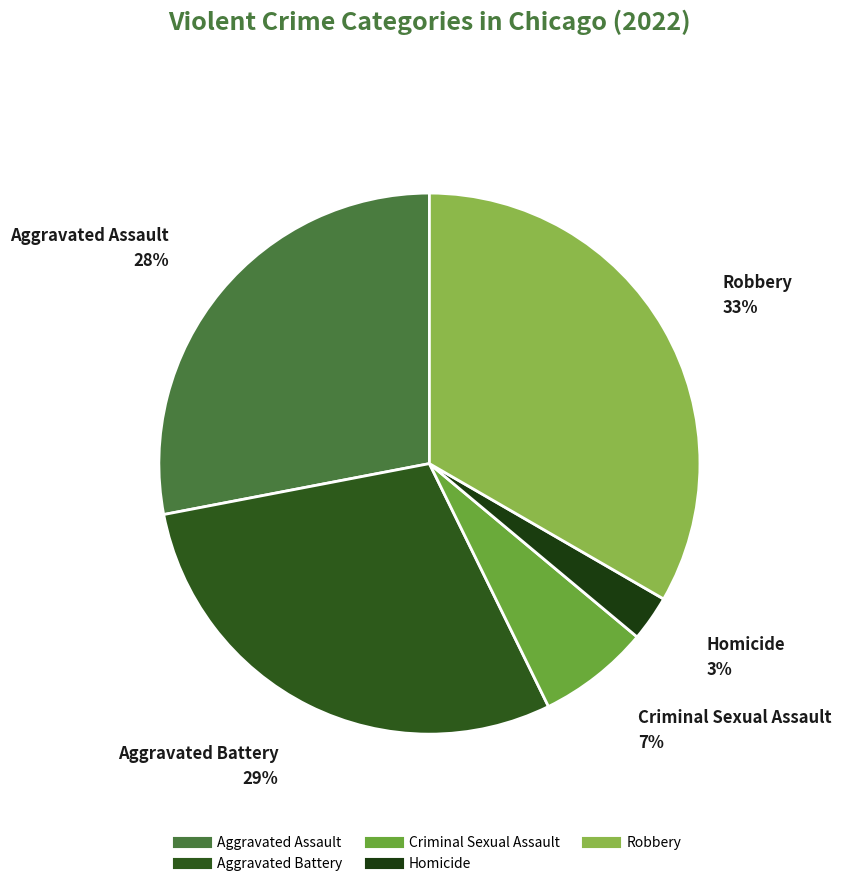

Is there a majority slice in this chart?

No